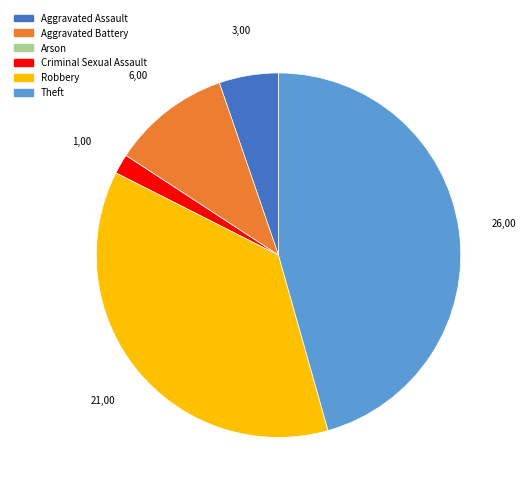

Is there a majority slice in this chart?

No